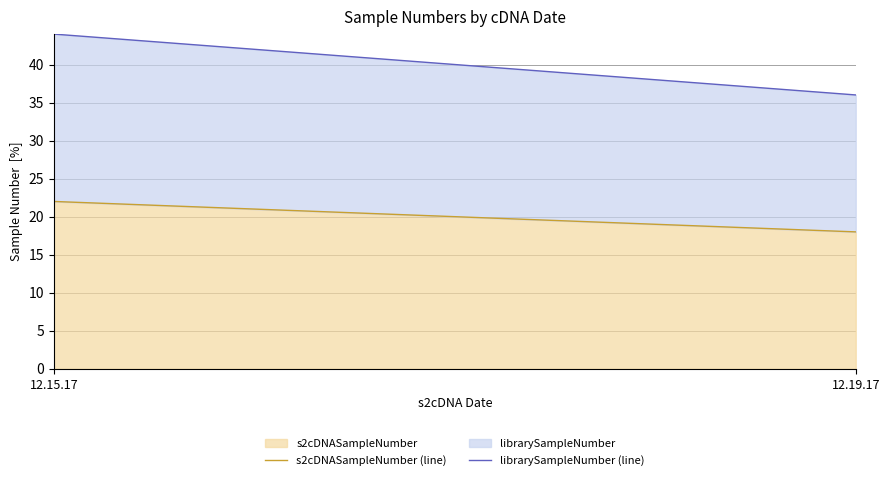

How many series are shown in this chart?

2